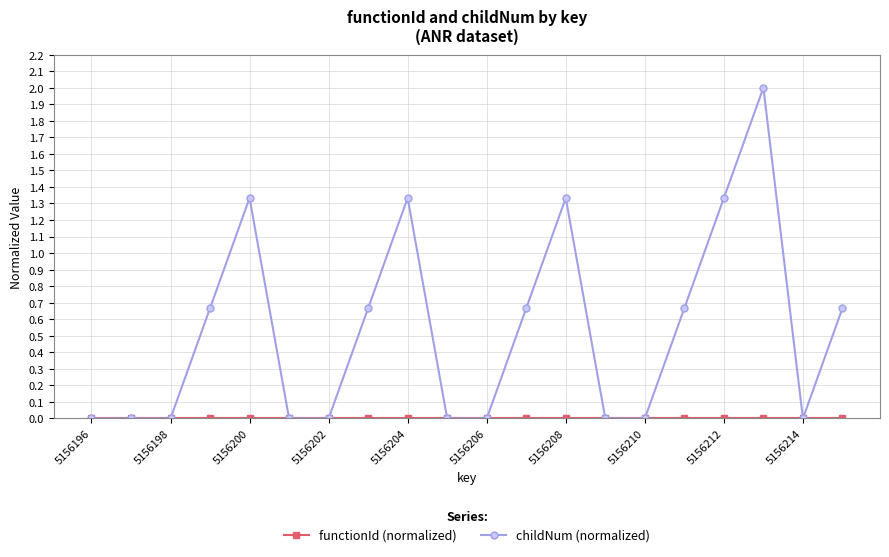

What is the highest value of the childNum (normalized) series?

2.0